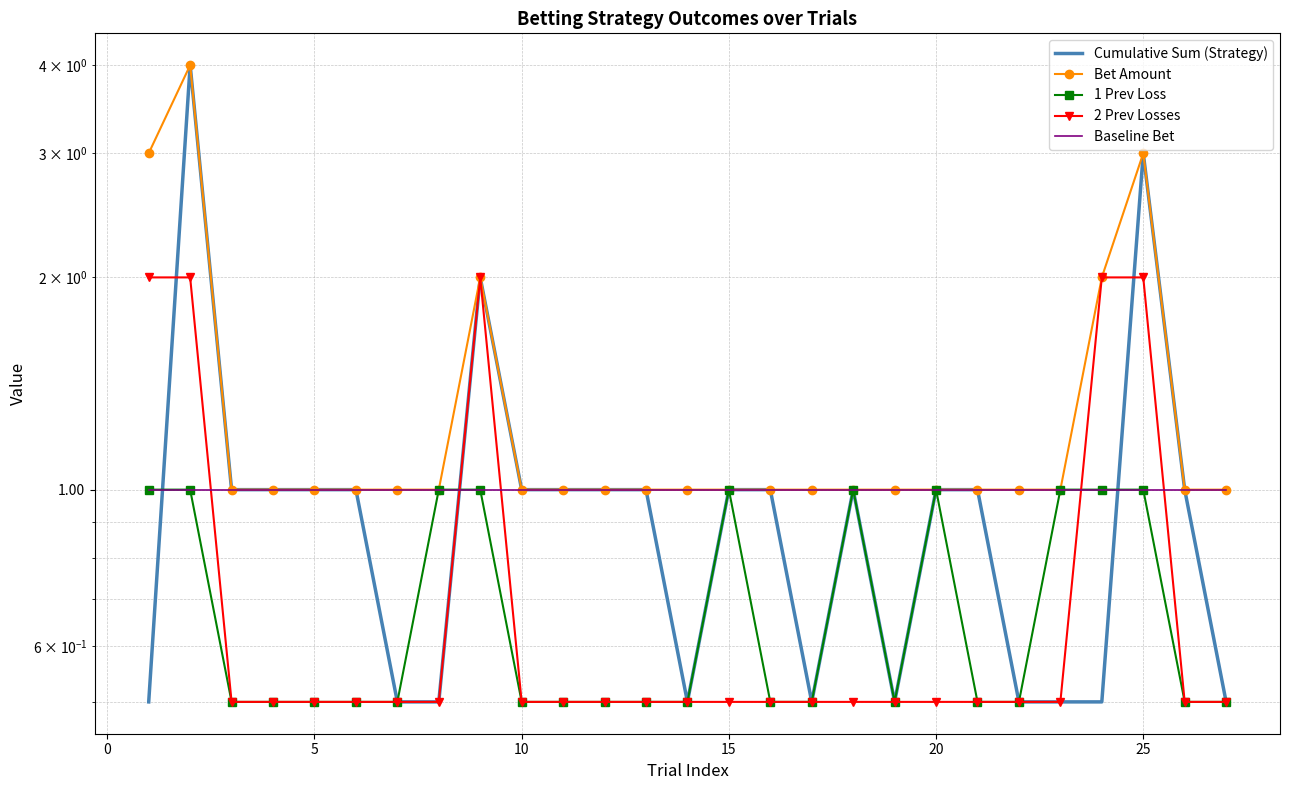

What is the value of the 1 Prev Loss point at the 4th from the left?

0.5